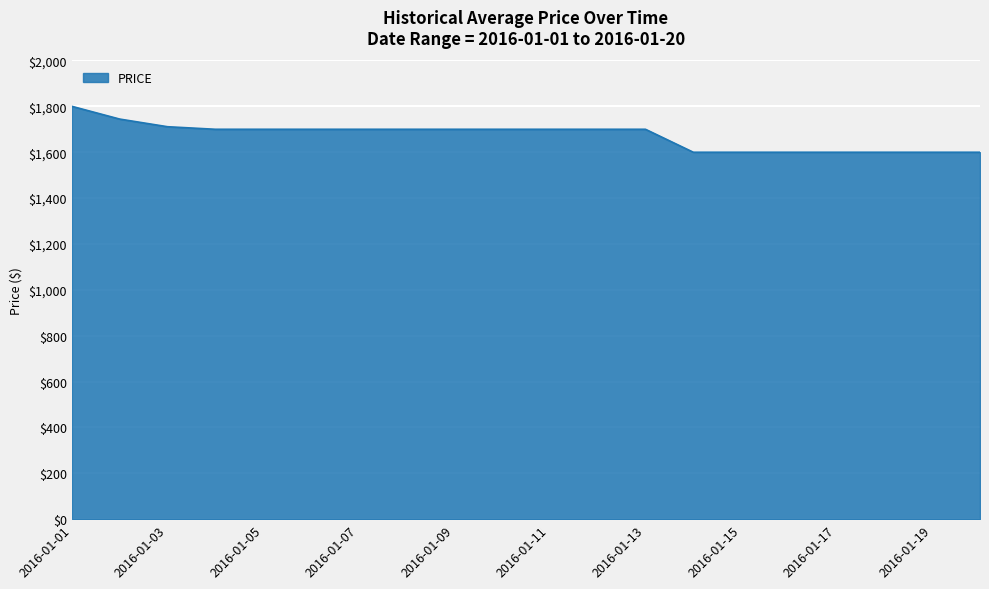

Reading left to right, transcribe all the data shown in this chart.

1800.0	1744.4	1711.1	1700.0	1700.0	1700.0	1700.0	1700.0	1700.0	1700.0	1700.0	1700.0	1700.0	1600.0	1600.0	1600.0	1600.0	1600.0	1600.0	1600.0